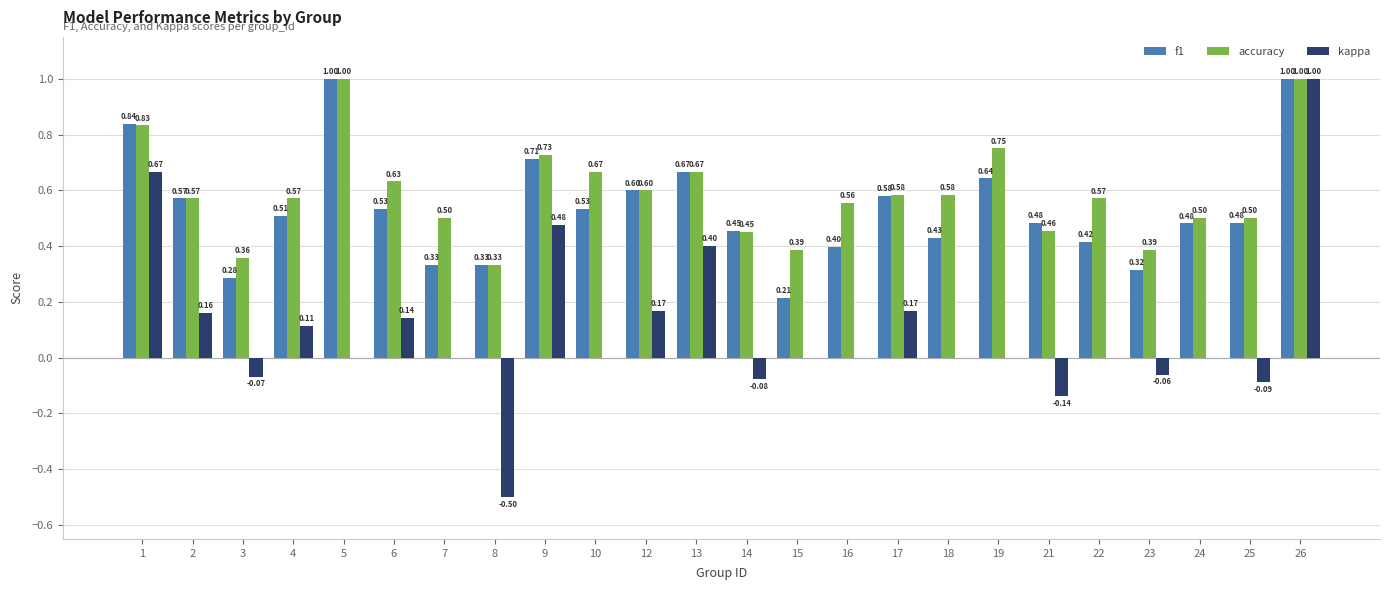

Which series has the largest range (max minus min)?

kappa